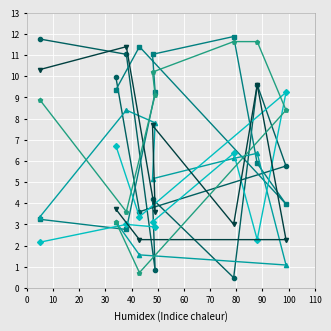

True or false: col_2 has more than 1 interior local peaks.

True